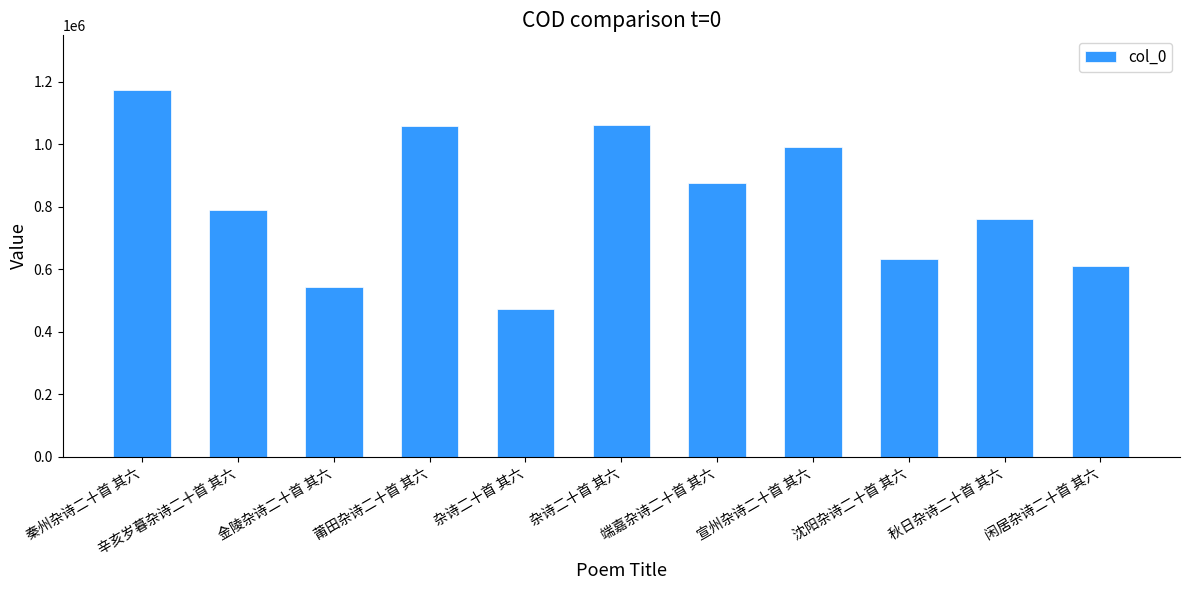

Count the number of data series in this chart.

1